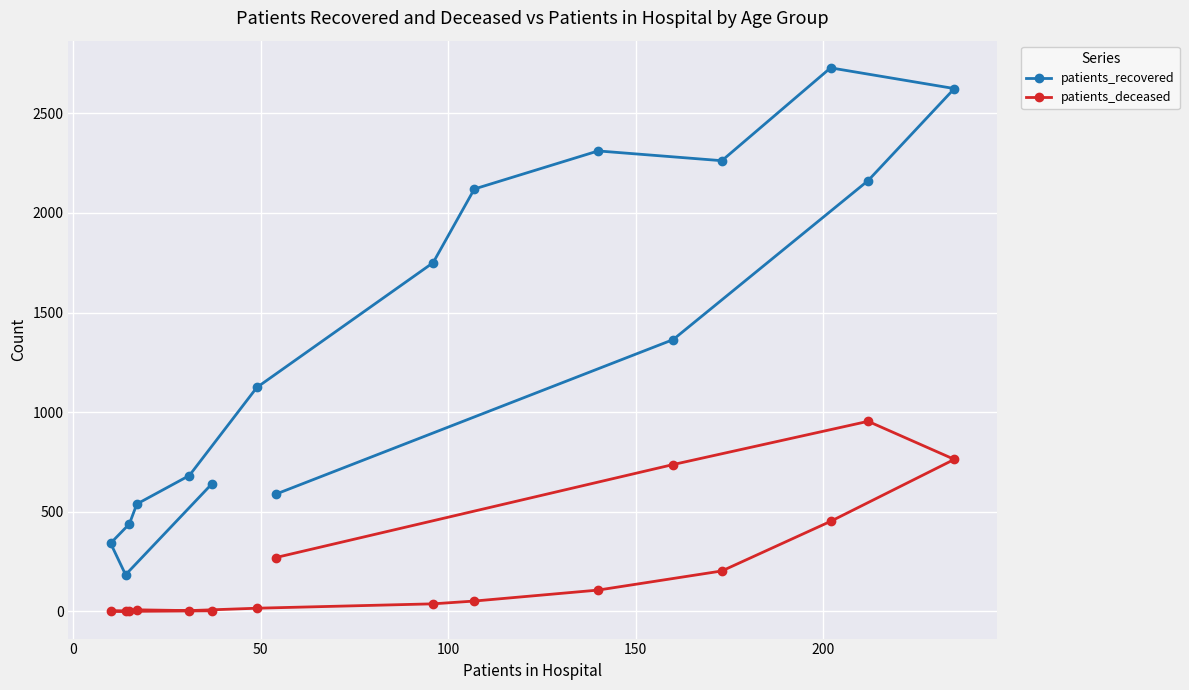

List the series in order of their overall mean, highest first.

patients_recovered, patients_deceased